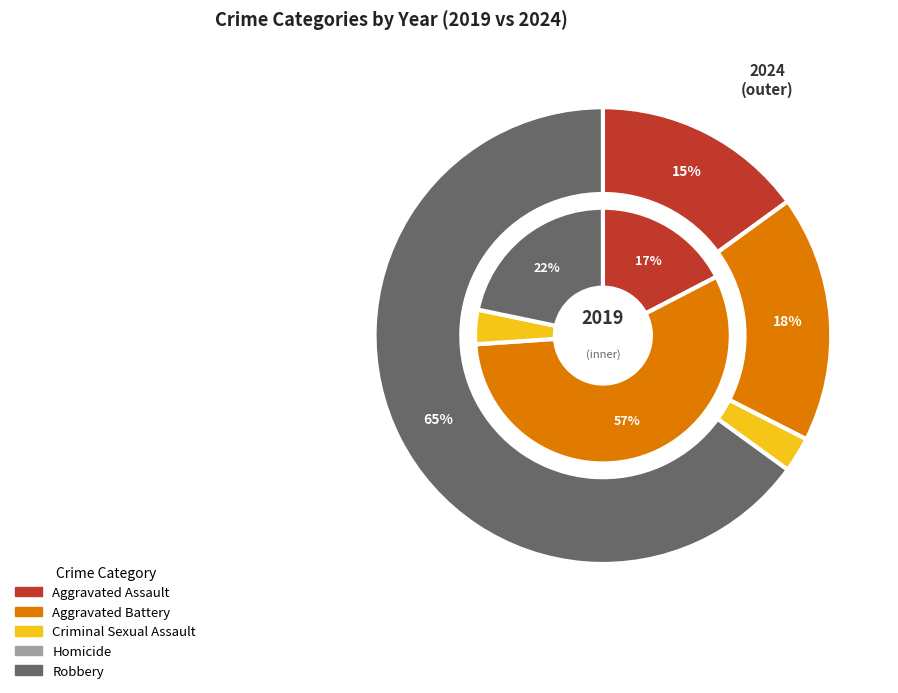

How many segments does this pie chart have?

5